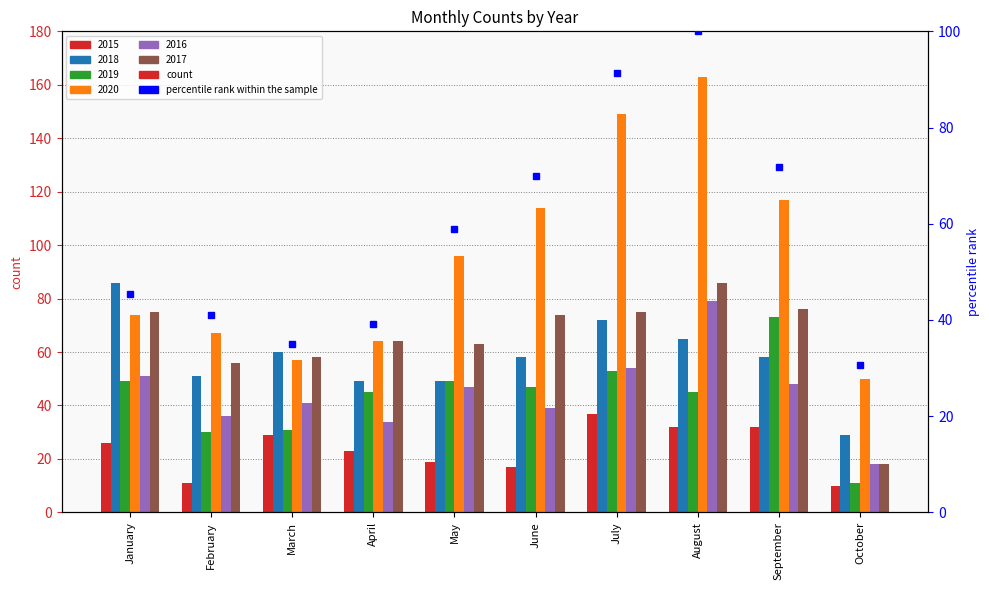

What is the value of the 2015 bar at the 2nd from the left?

11